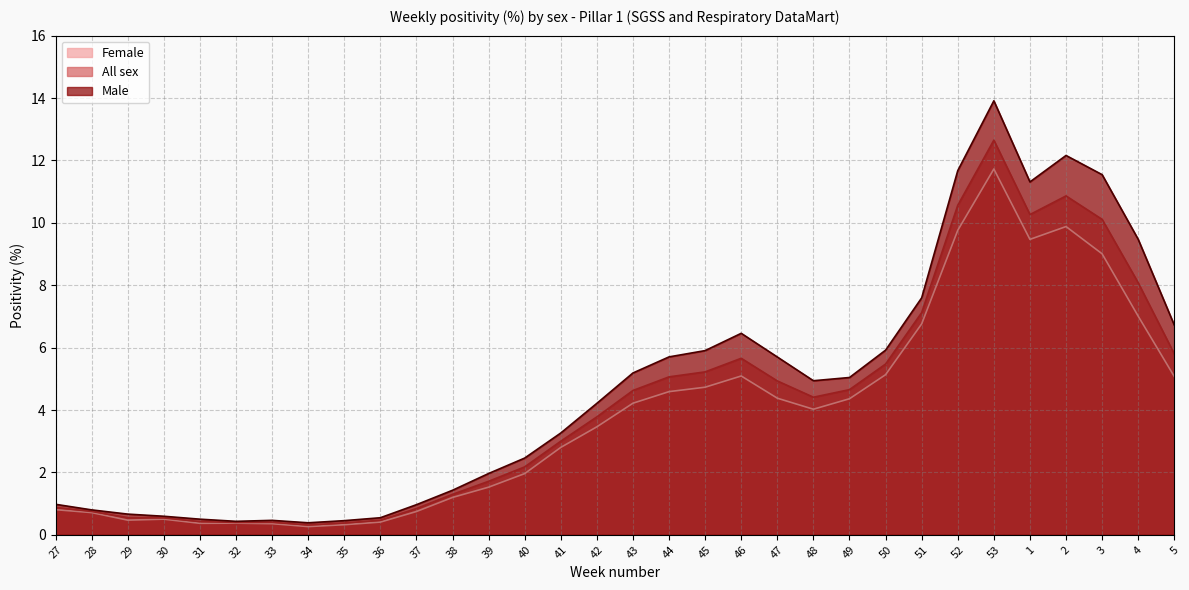

At which category does Male reach its first local valley?

32